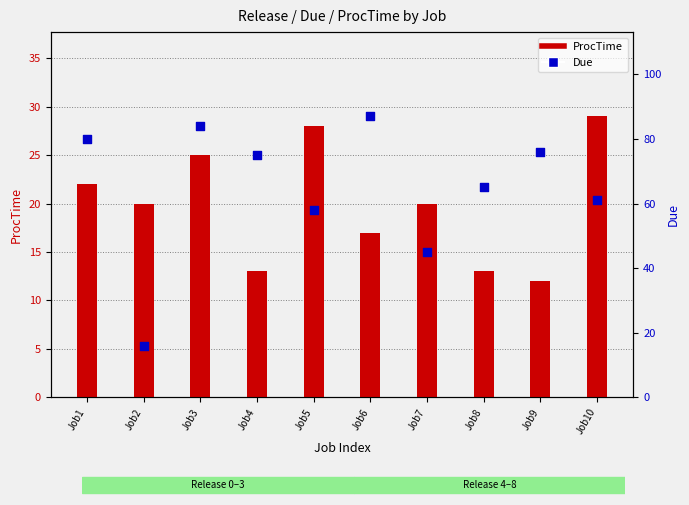

Which series contains the highest Y value?

Due